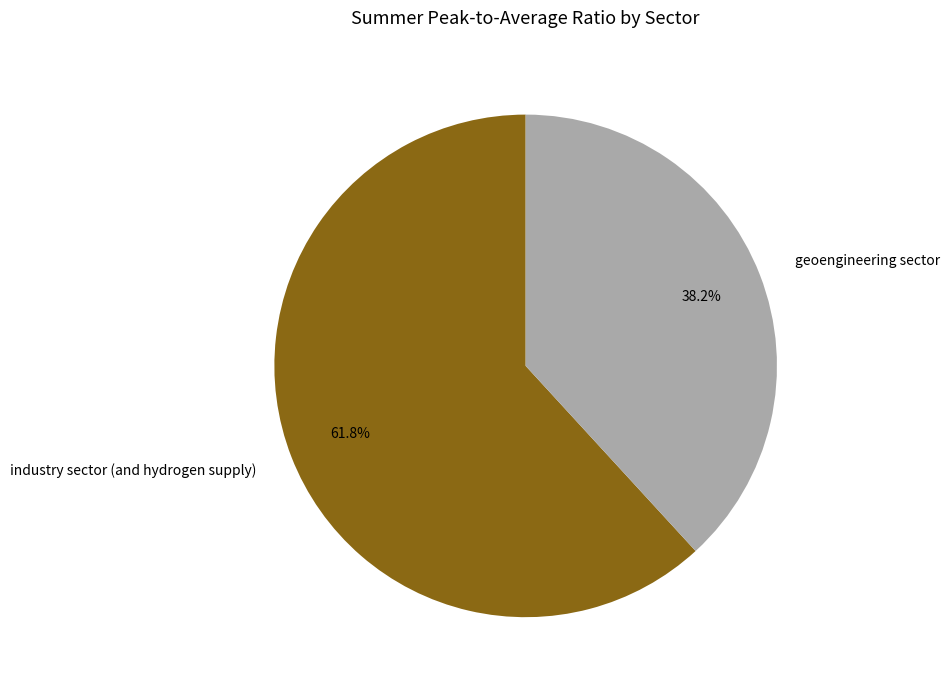

What is the total percentage of geoengineering sector and industry sector (and hydrogen supply)?

100.0%